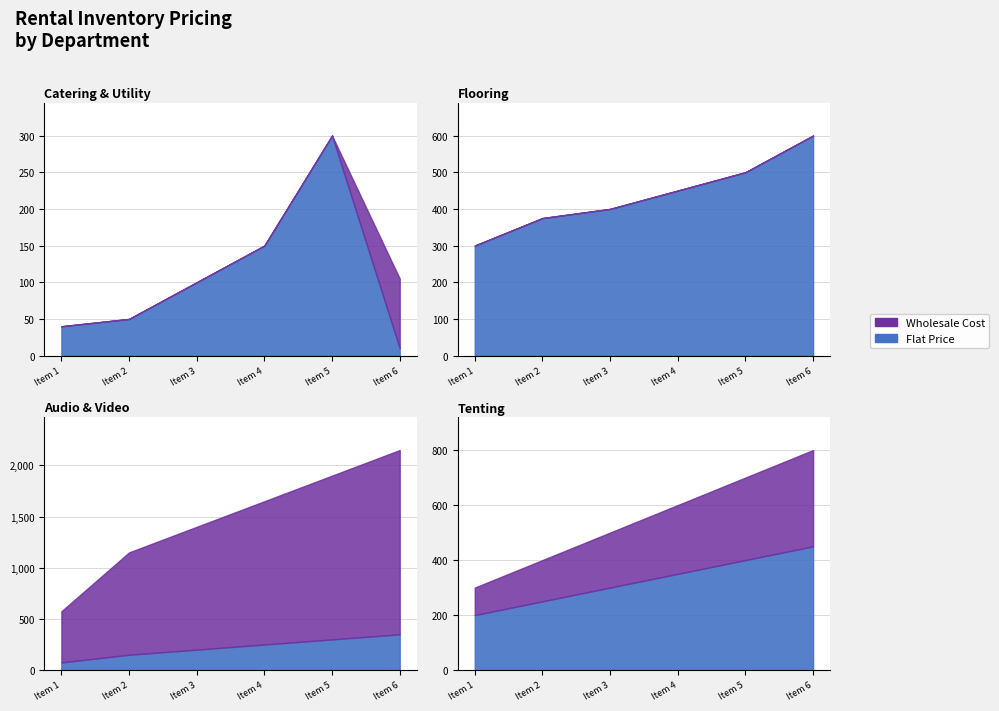

Count the number of categories in the chart.

6